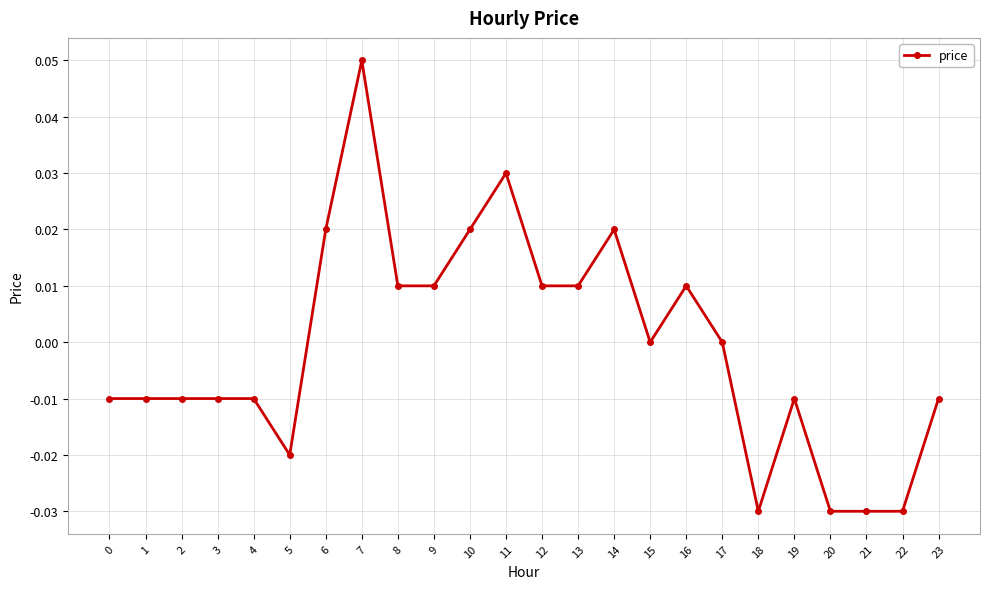

Which label corresponds to the largest value in the chart?

7